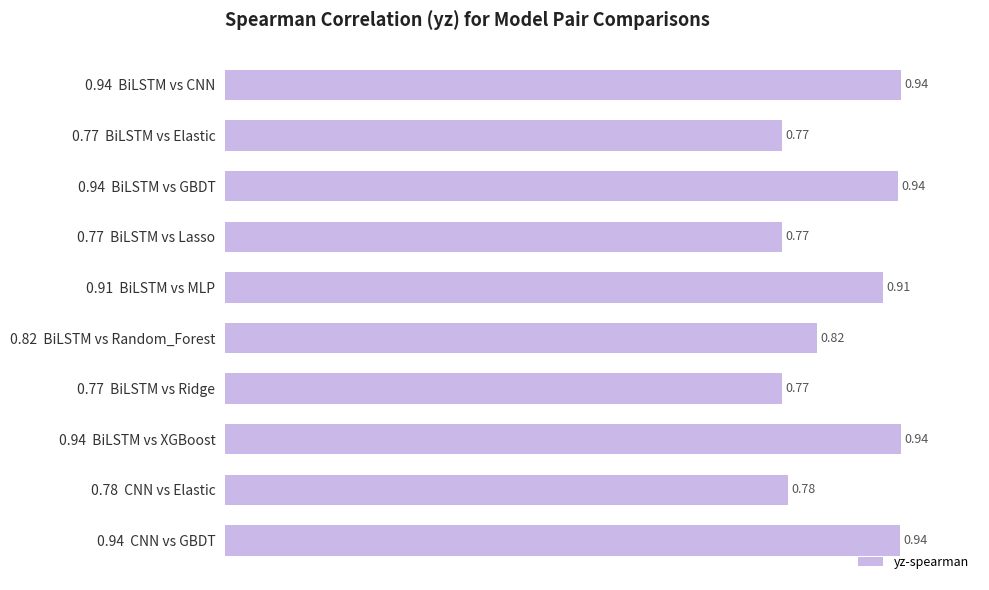

What is the sum of the values at 0.78  CNN vs Elastic and 0.82  BiLSTM vs Random_Forest?

1.6